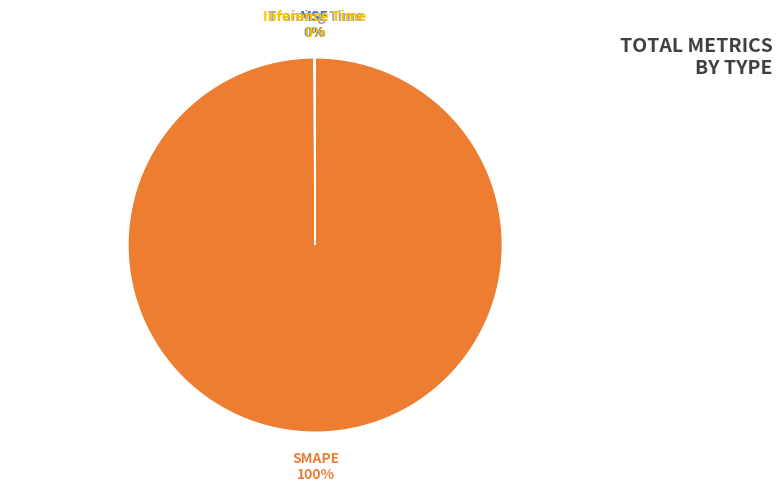

True or false: SMAPE accounts for 100% of the total.

True